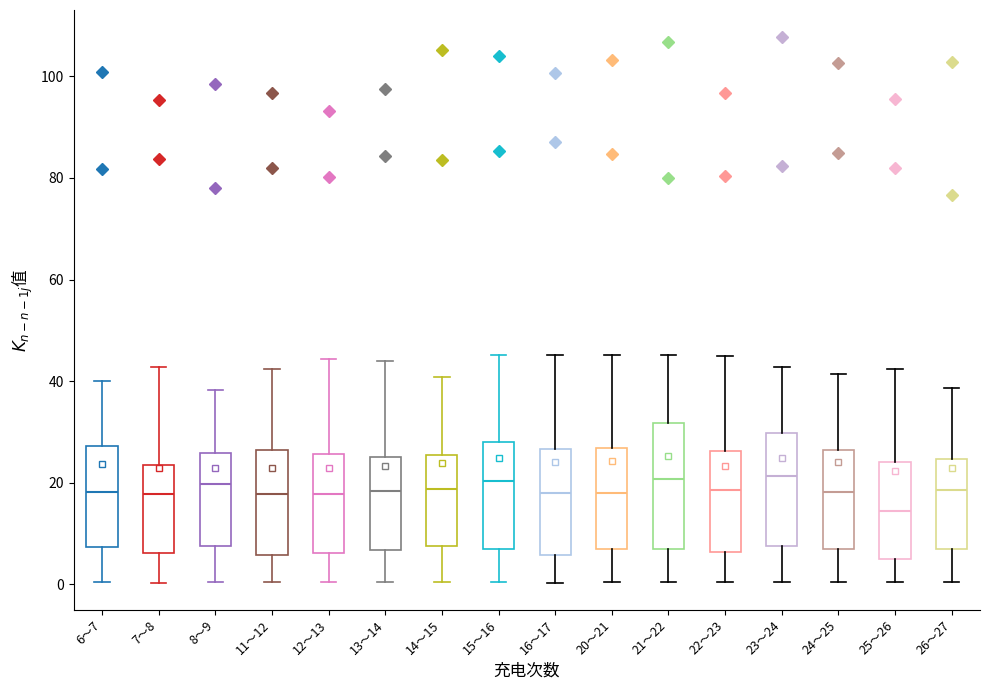

Which box is the tallest, from its lower edge to its upper edge?

21～22